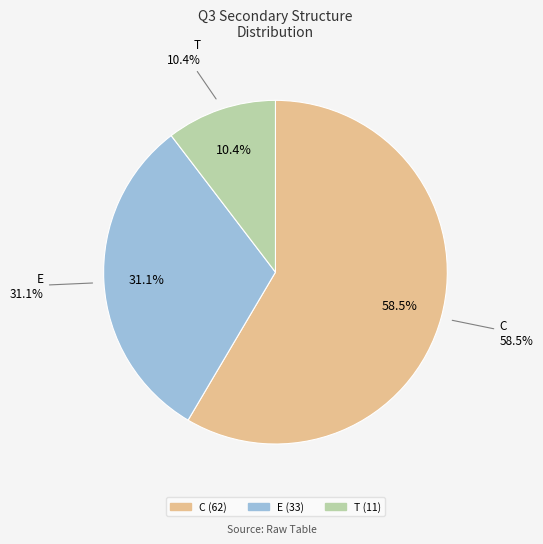

To the nearest percent, what is the difference between the E and C slice percentages?

27%